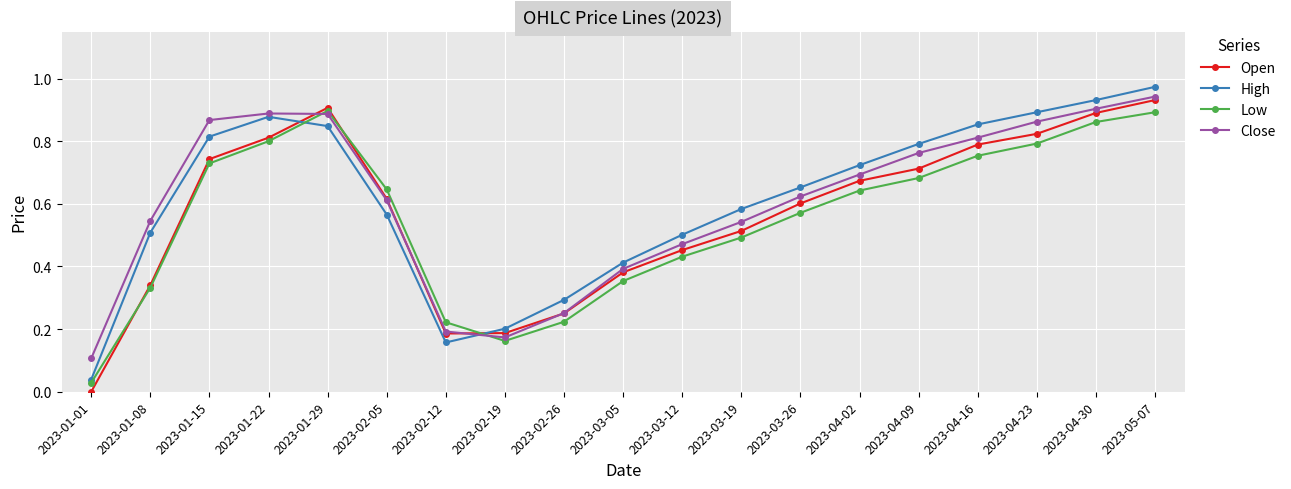

Which label corresponds to the largest value in the chart?

2023-05-07